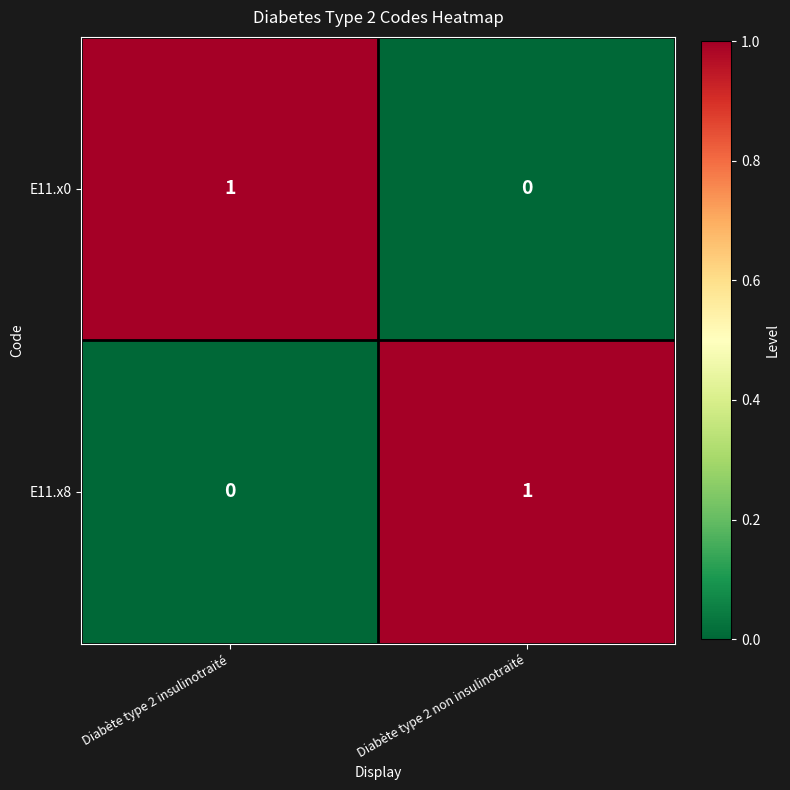

The E11.x0 series shows 2 at Diabète type 2 insulinotraité. True or false?

False